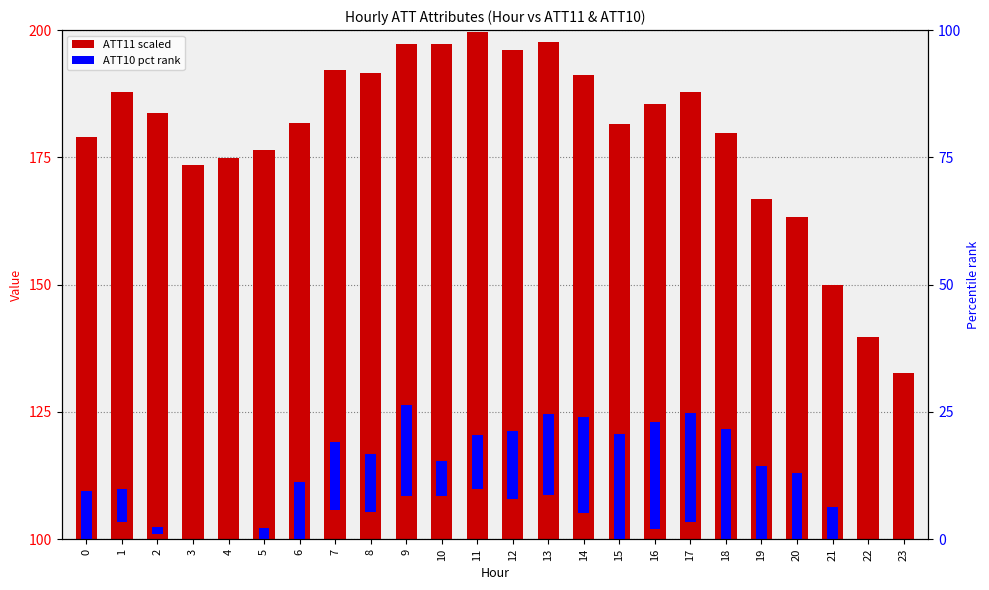

What is the value of the ATT10 (pct rank) bar at the 2nd from the left?

6.5